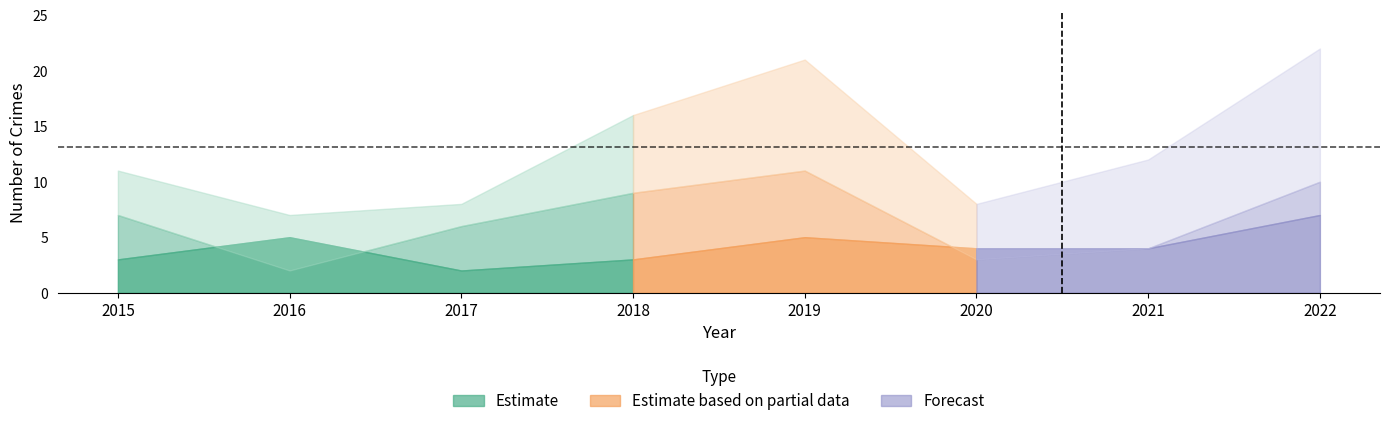

True or false: Total has a value of 16 at 2018.

True